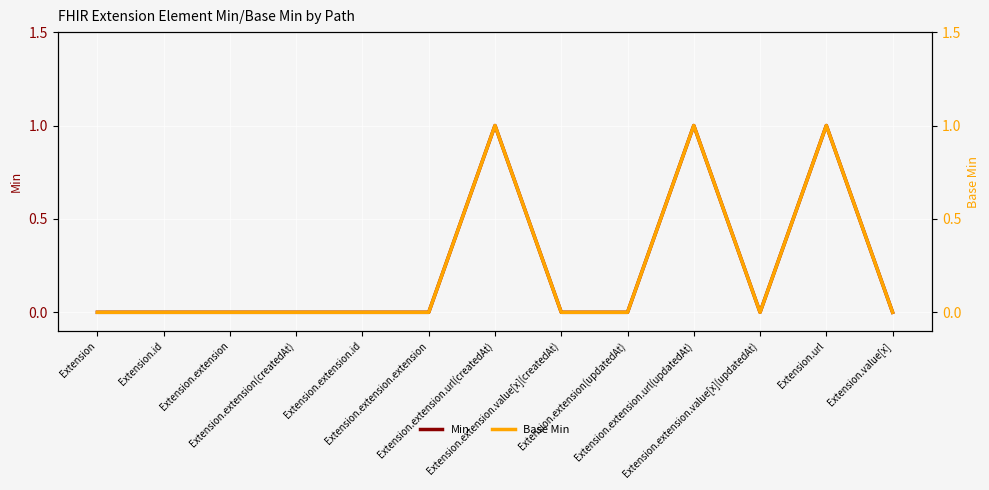

Count the number of categories in the chart.

13